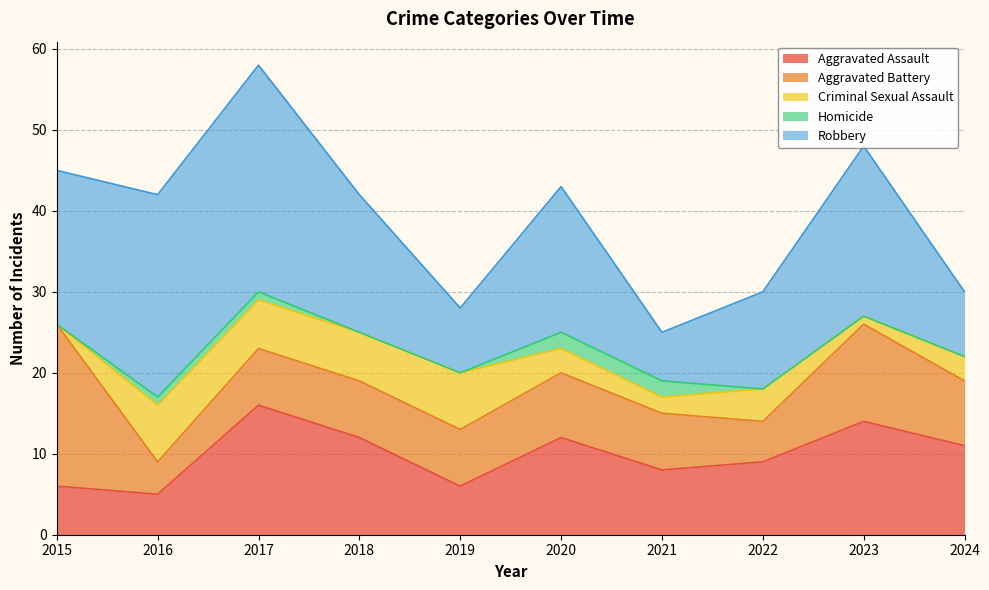

Rank the series by their maximum value, from highest to lowest.

Robbery, Aggravated Battery, Aggravated Assault, Criminal Sexual Assault, Homicide